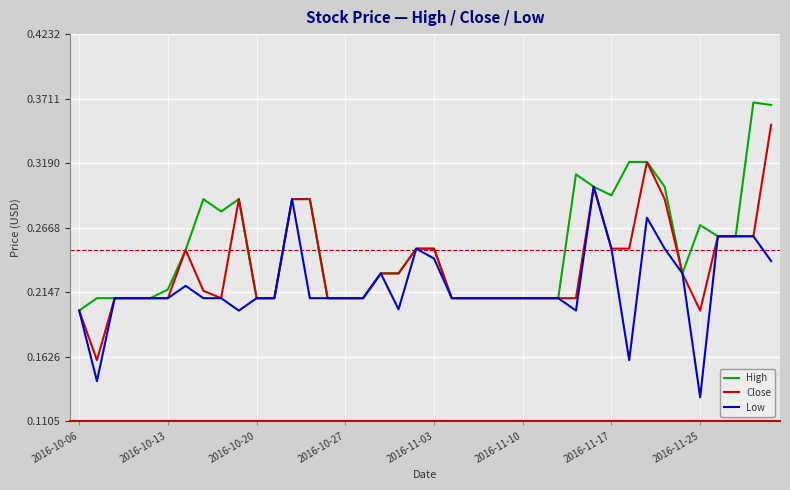

Which series has the largest total across all categories?

High